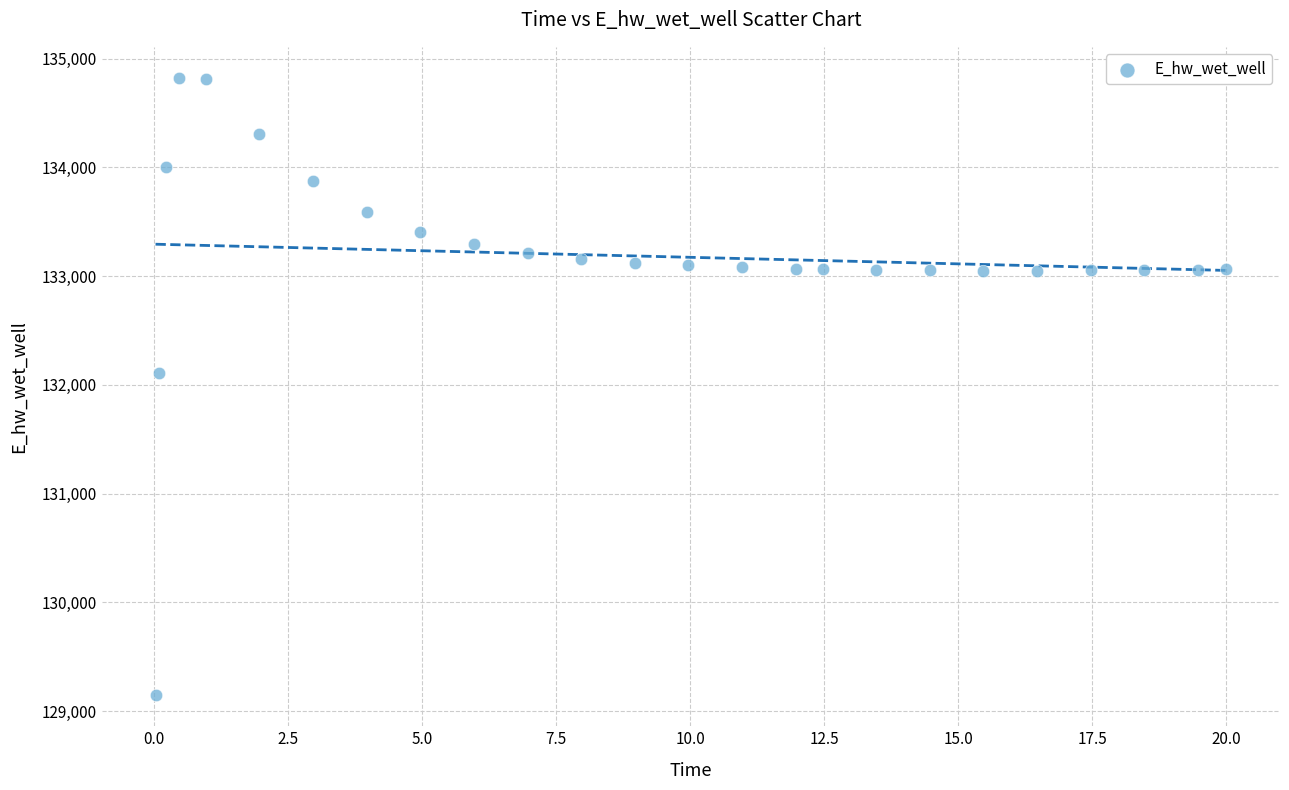

What is the range of Y values (max minus min)?

5681.9